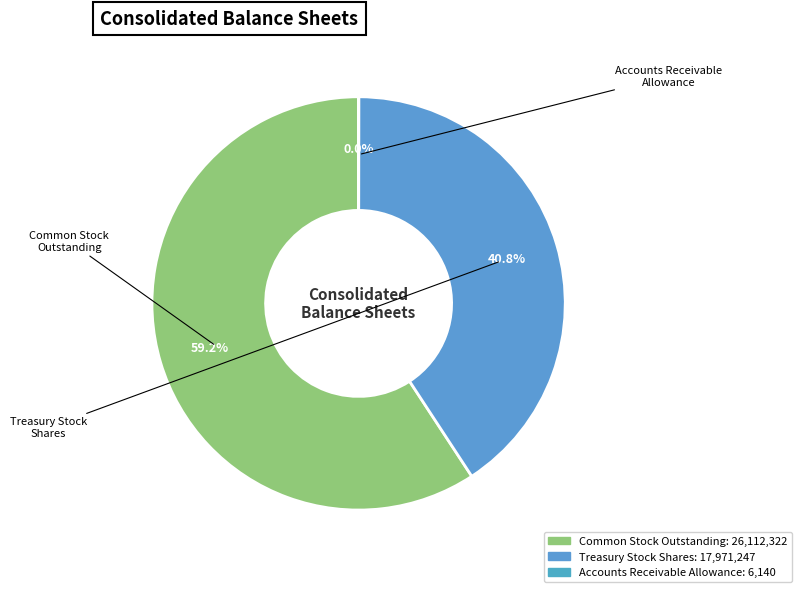

Is there any slice that represents more than half of the pie?

Yes